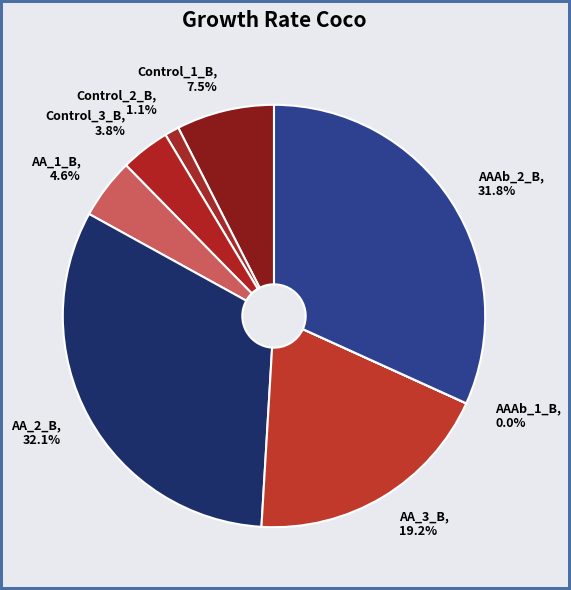

Is there any slice that represents more than half of the pie?

No